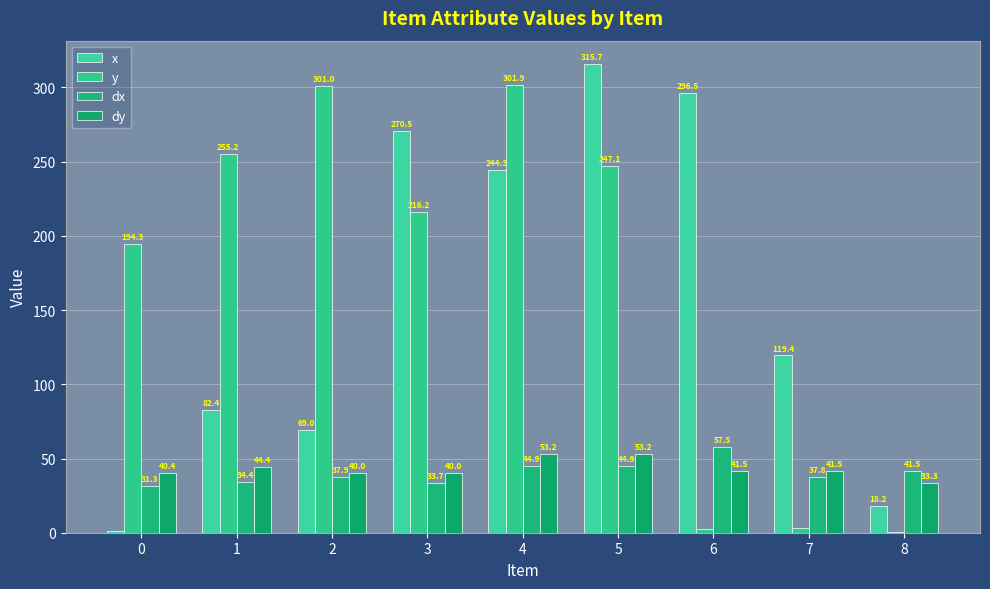

How many groups of bars are there?

9